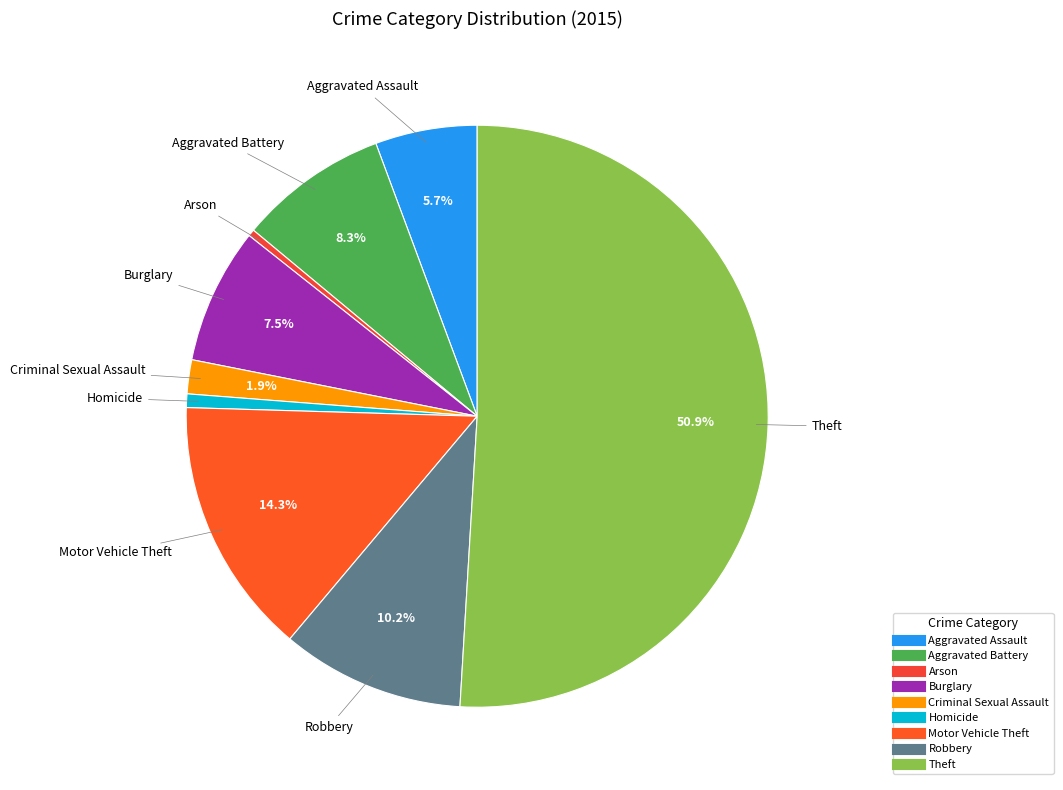

Which category accounts for the majority?

Theft